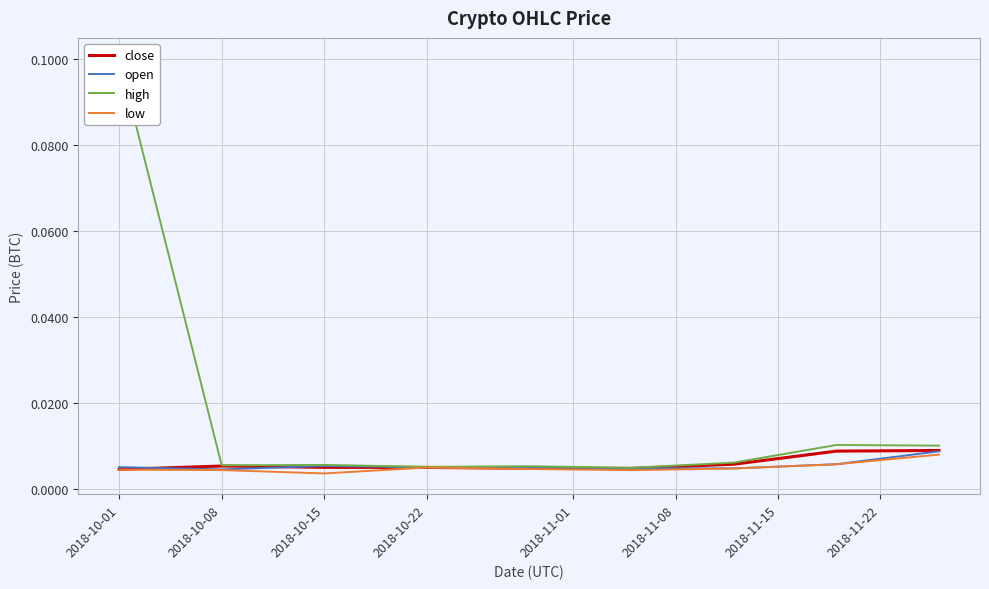

At which category does high reach its first local peak?

2018-10-15